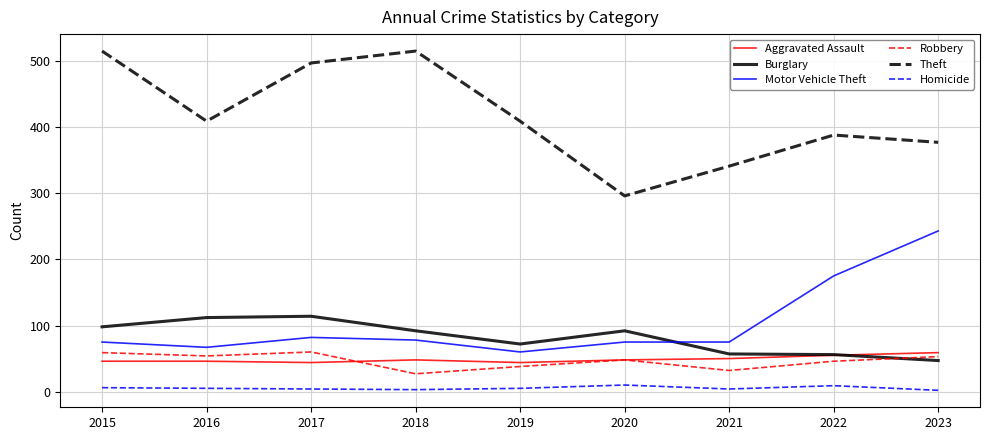

True or false: Theft and Homicide cross at least once.

False